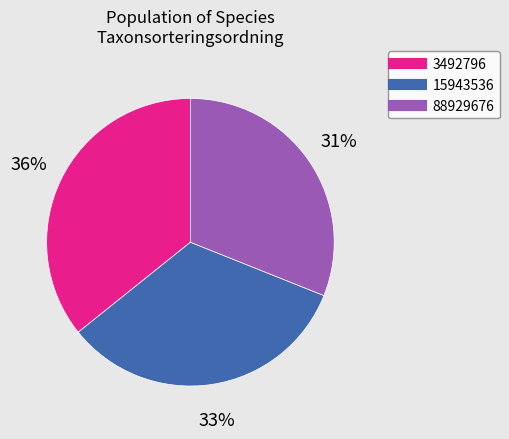

Is the sum of 15943536 and 88929676 greater than half?

Yes